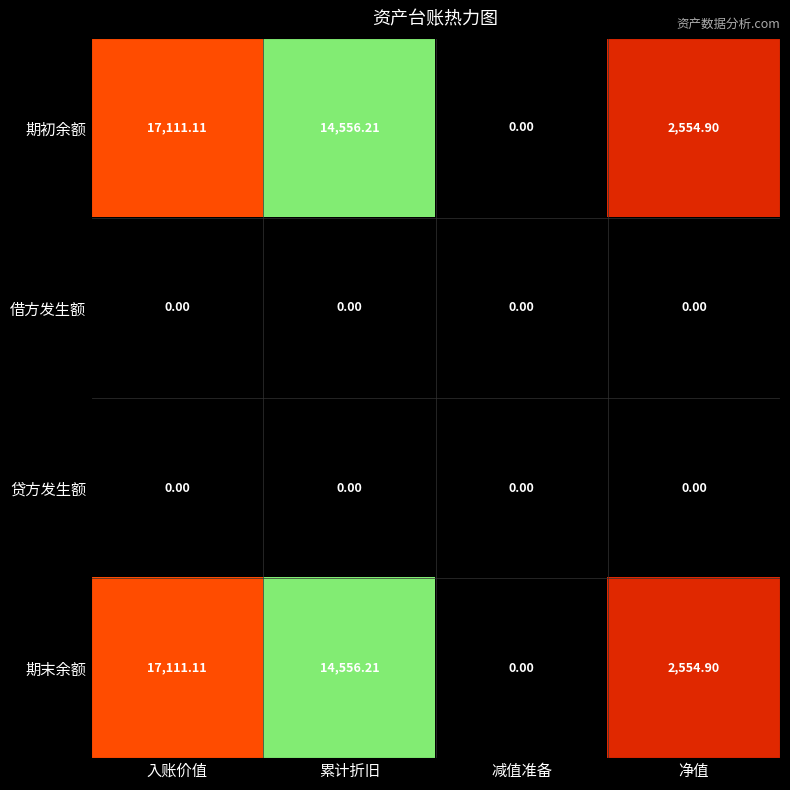

At which category is the sum across all series the highest?

入账价值